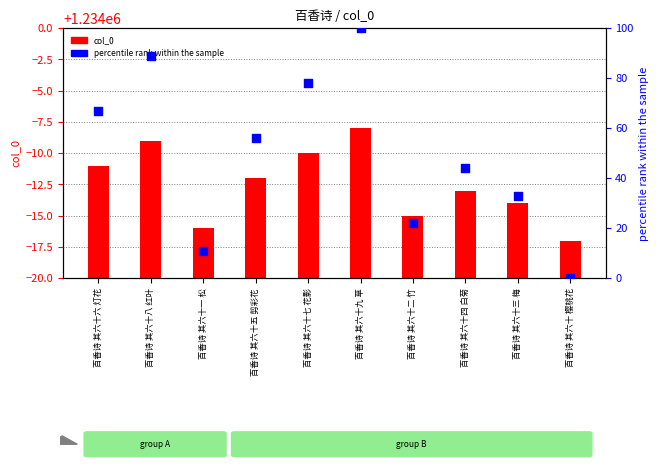

What are all the series names shown in the legend?

col_0, percentile rank within the sample